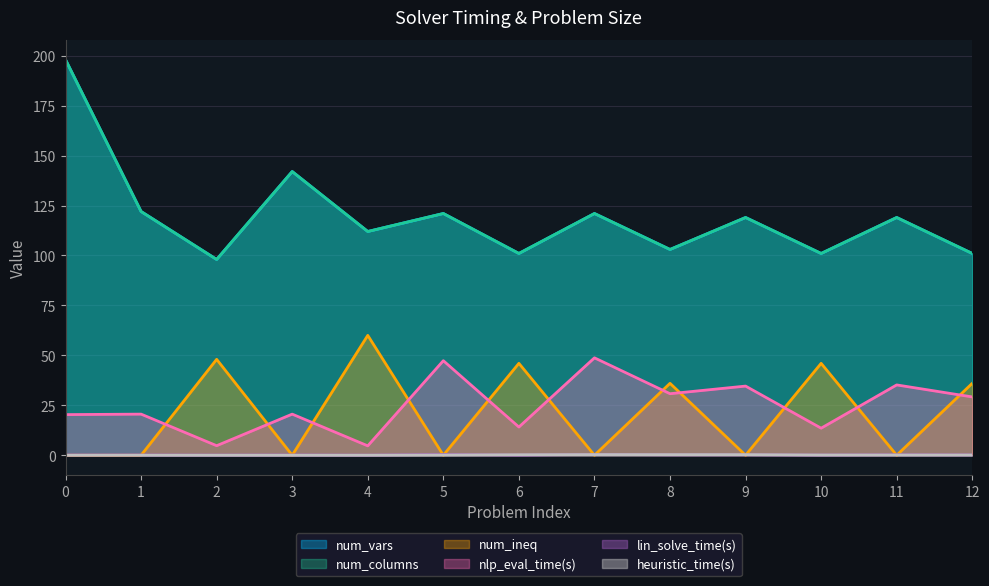

True or false: num_columns and nlp_eval_time(s) cross at least once.

False